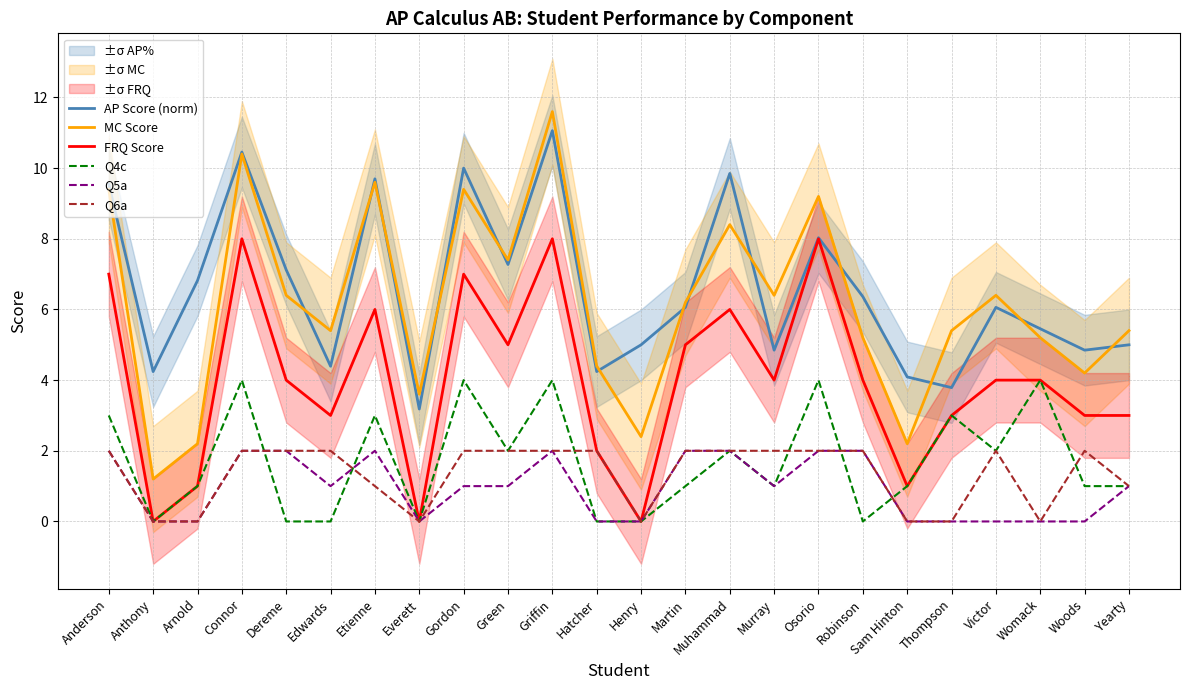

True or false: AP Score (norm) and Q6a cross at least once.

False